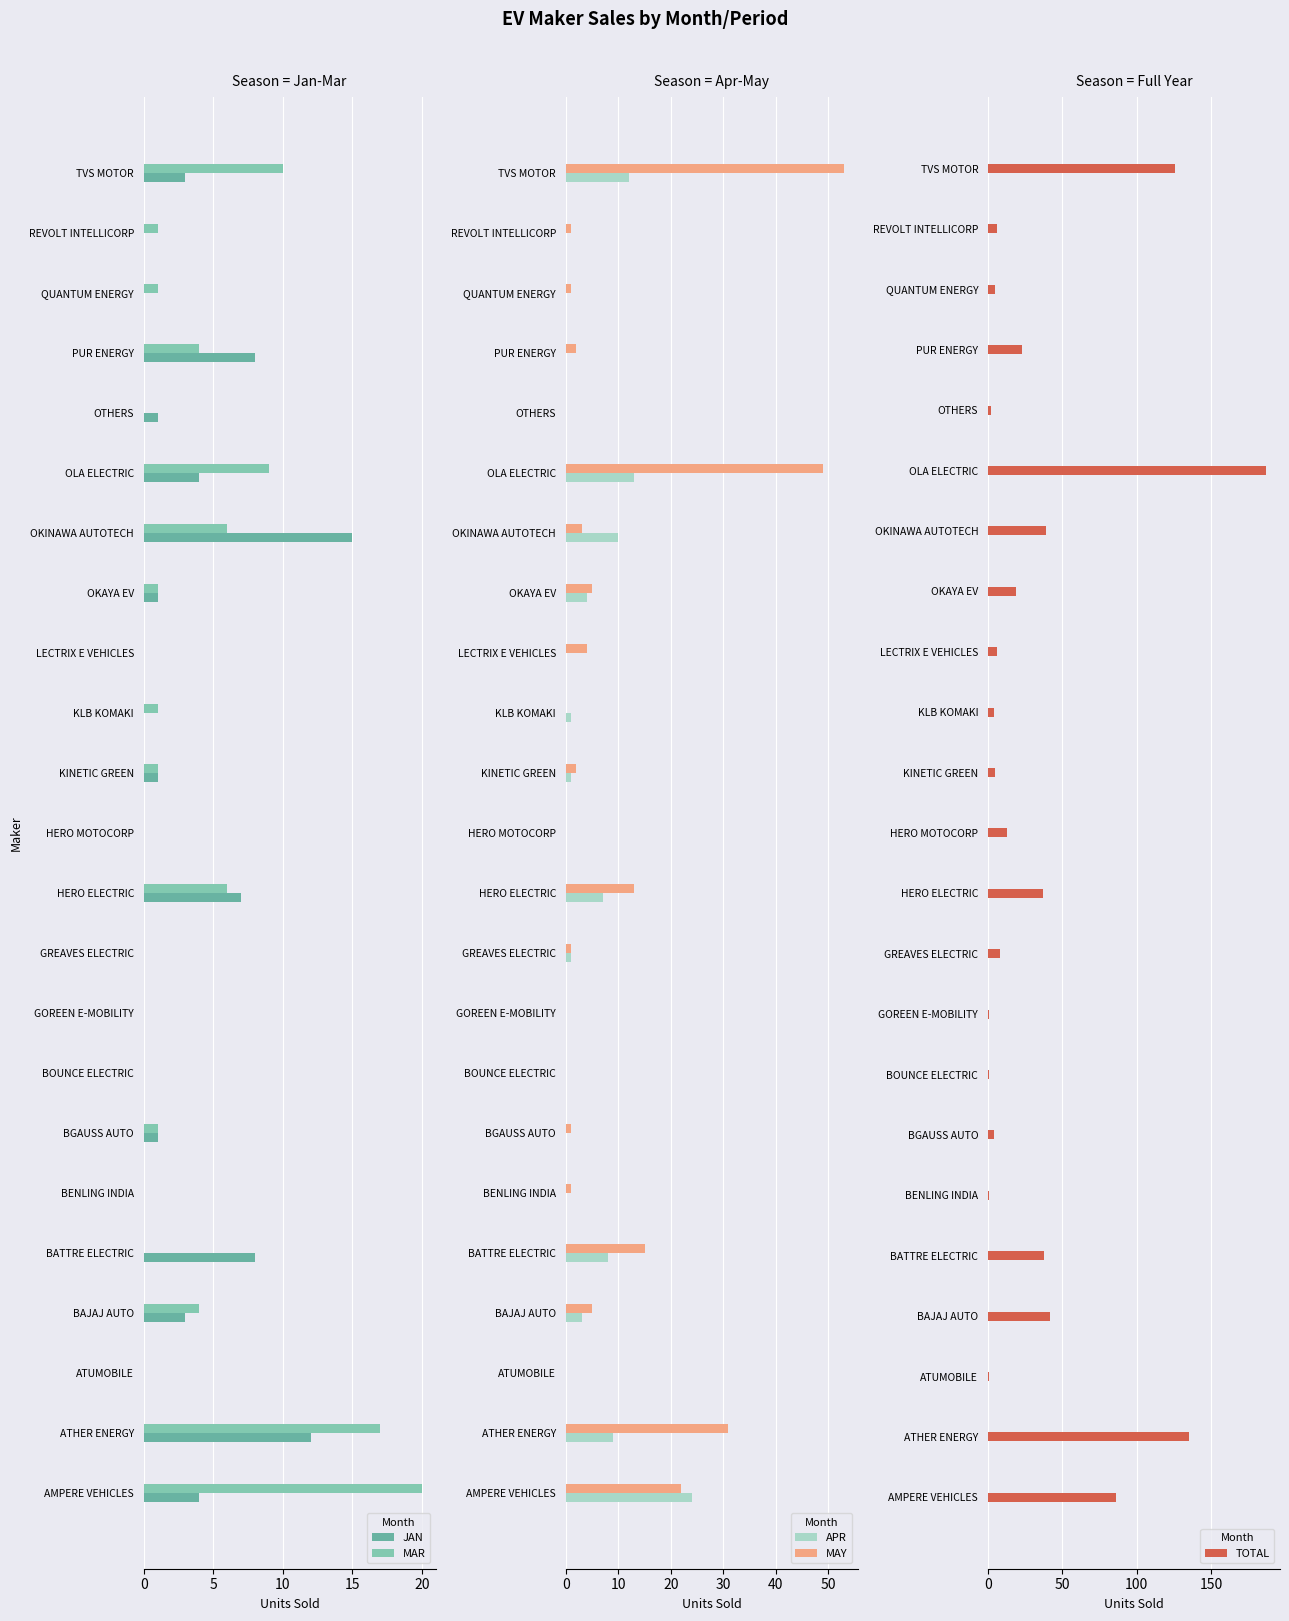

Which series has the largest total across all categories?

TOTAL